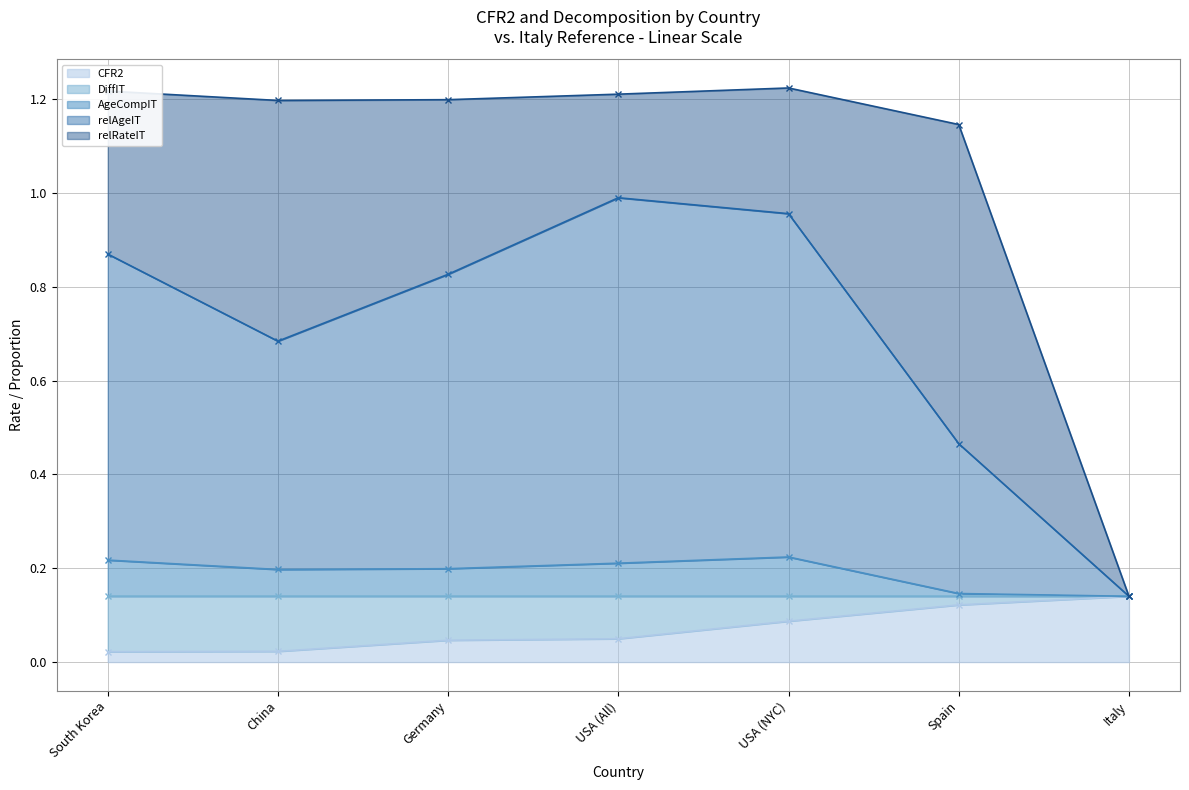

True or false: relAgeIT has a value of 0.9 at South Korea.

True